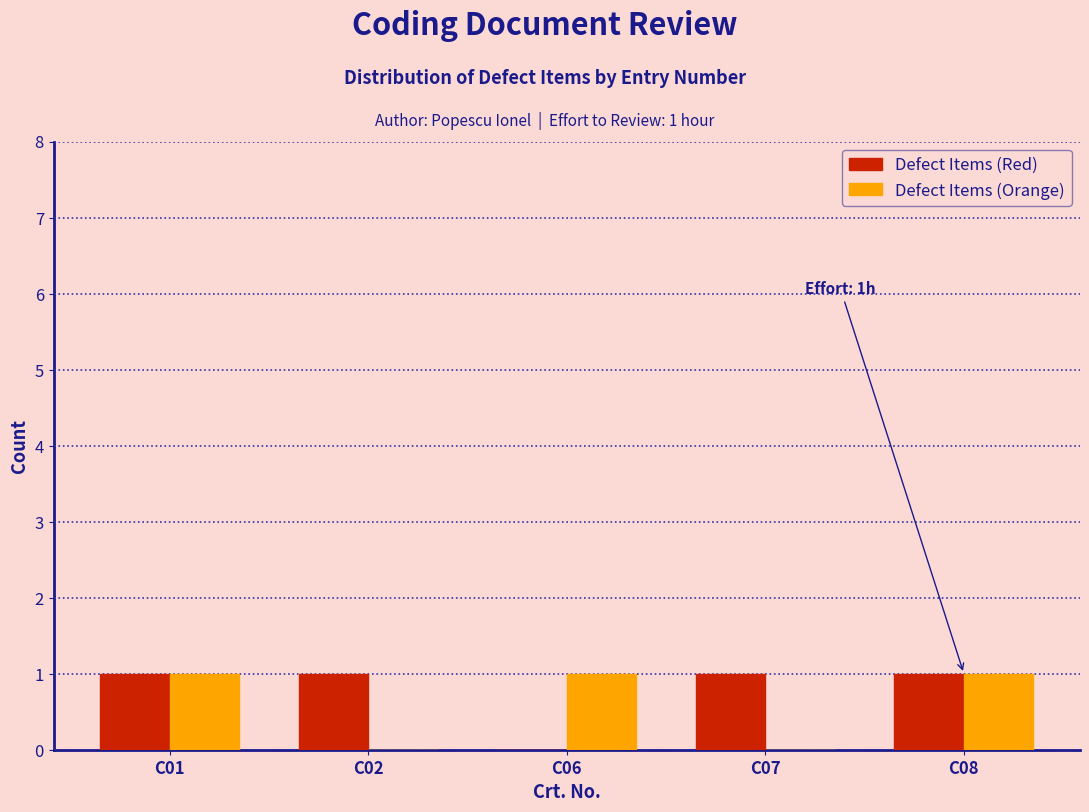

Reading right to left, list all the values displayed in this chart.

Defect Items (Red): C08=1	C07=1	C06=0	C02=1	C01=1
Defect Items (Orange): C08=1	C07=0	C06=1	C02=0	C01=1